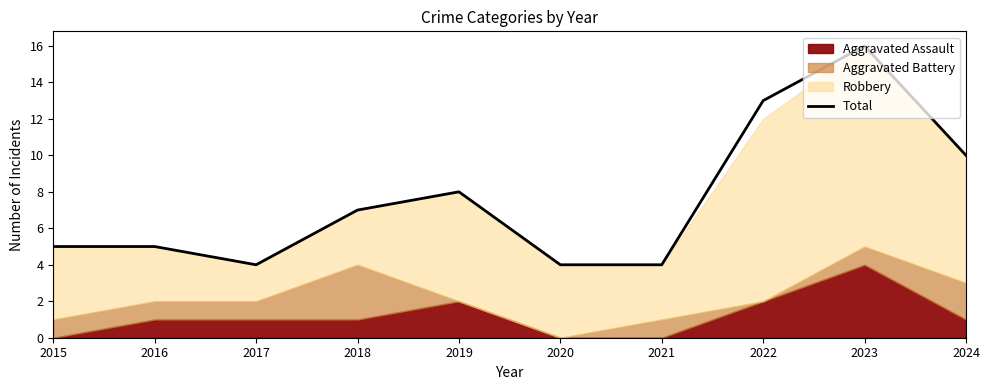

What value does the data have at 2024, to the nearest 5?

10